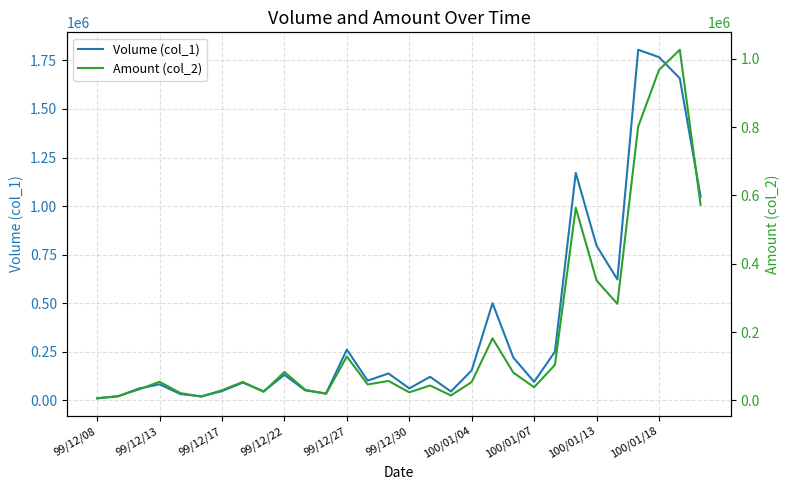

How many categories are shown in the chart?

30